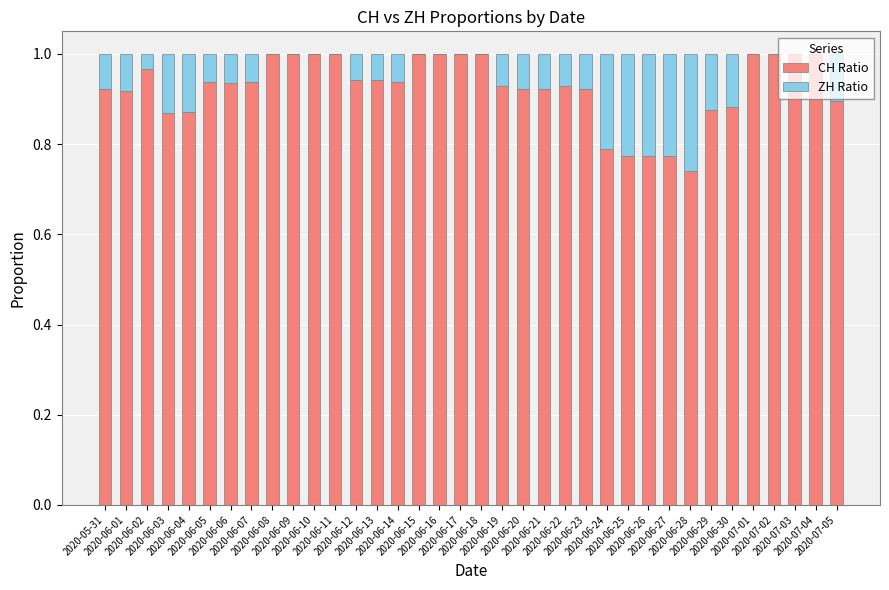

What is the sum of the CH Ratio values at 2020-06-11 and 2020-06-28?

1.7